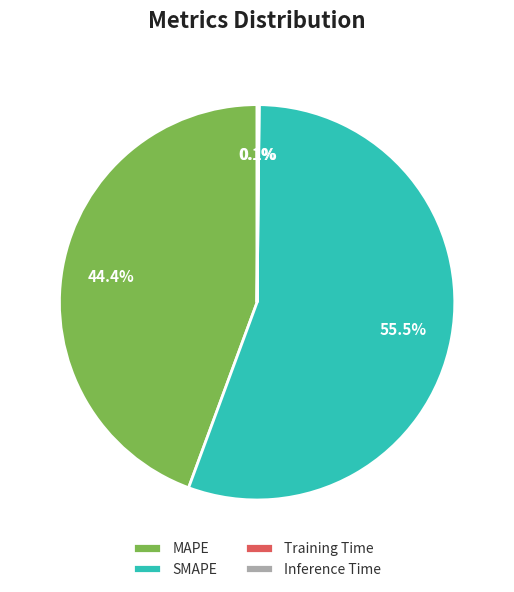

Does SMAPE account for over 50% of the chart?

Yes